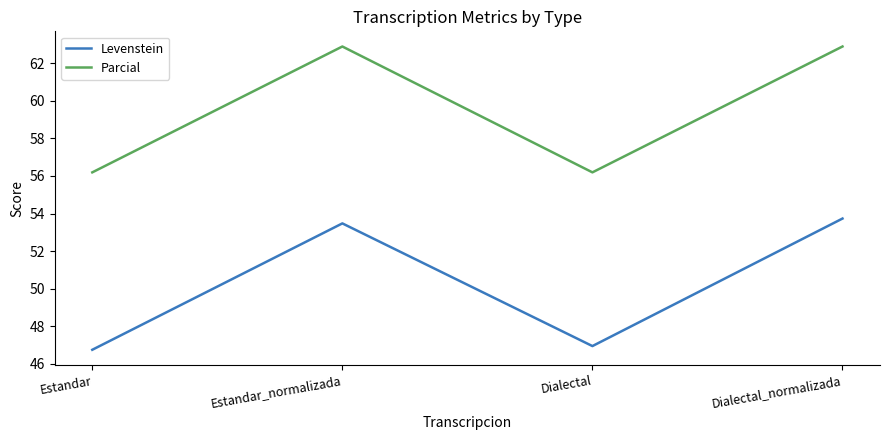

Rank the categories by Levenstein value from lowest to highest.

Estandar, Dialectal, Estandar_normalizada, Dialectal_normalizada